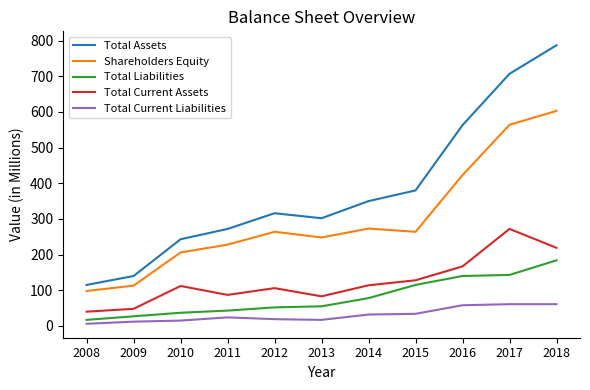

Is it true that Total Assets equals 316 at 2012?

True